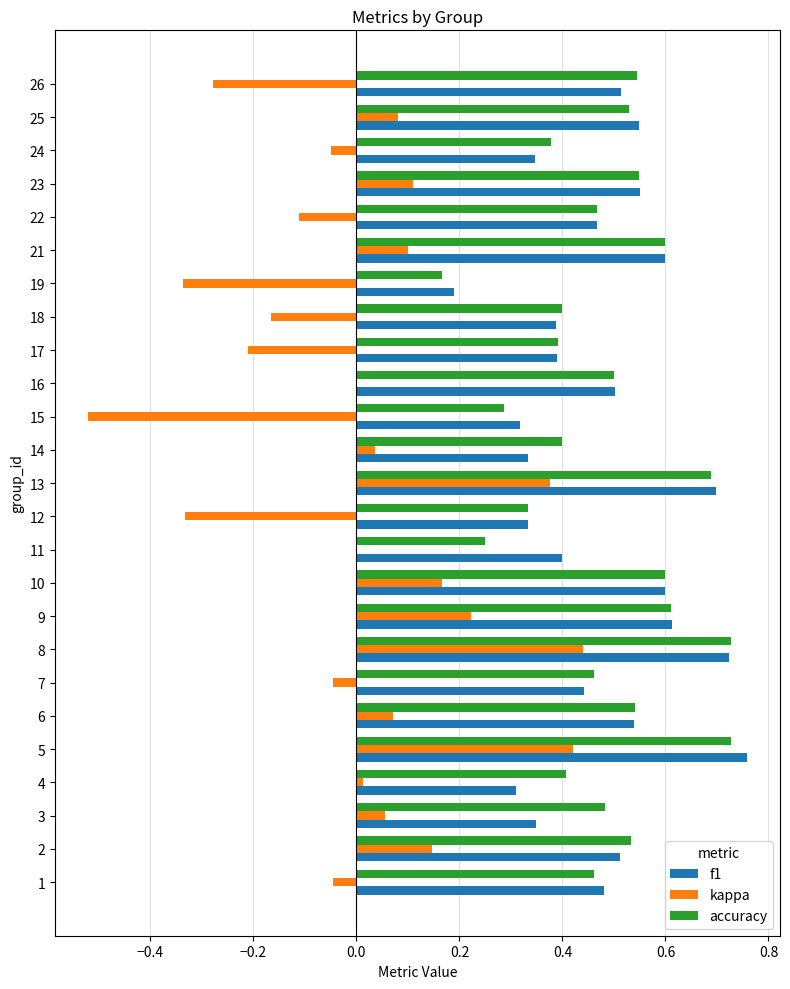

The value of kappa at 2 is 0.1. True or false?

True